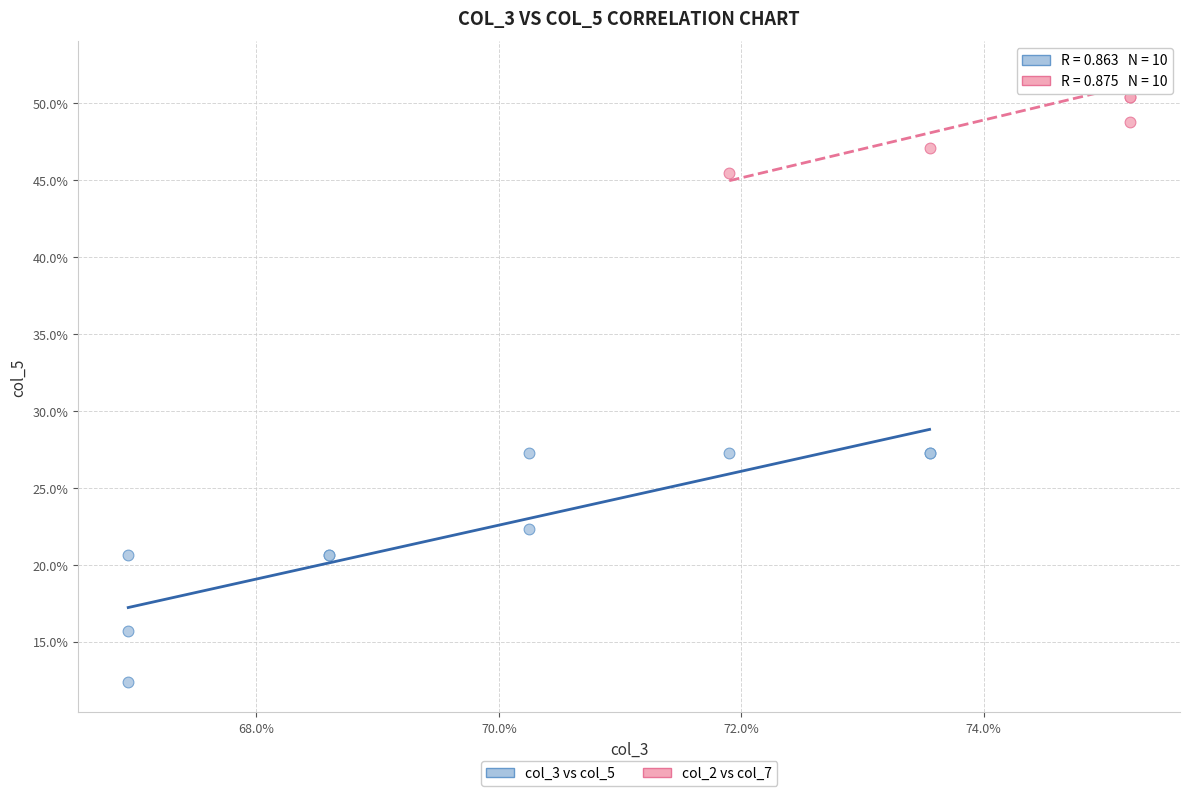

Which series has the largest Y range (max minus min)?

col_3 vs col_5